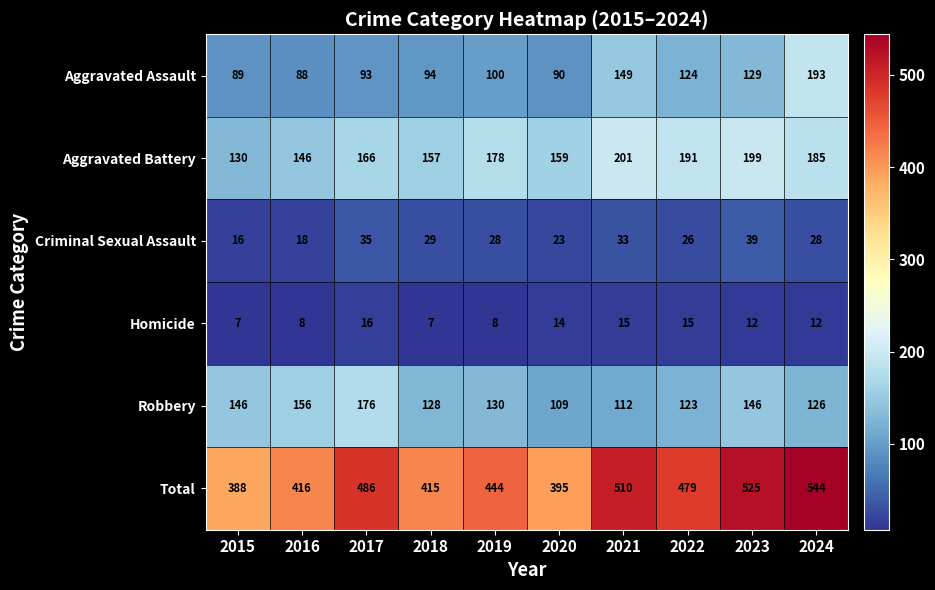

How many categories are shown in the chart?

10